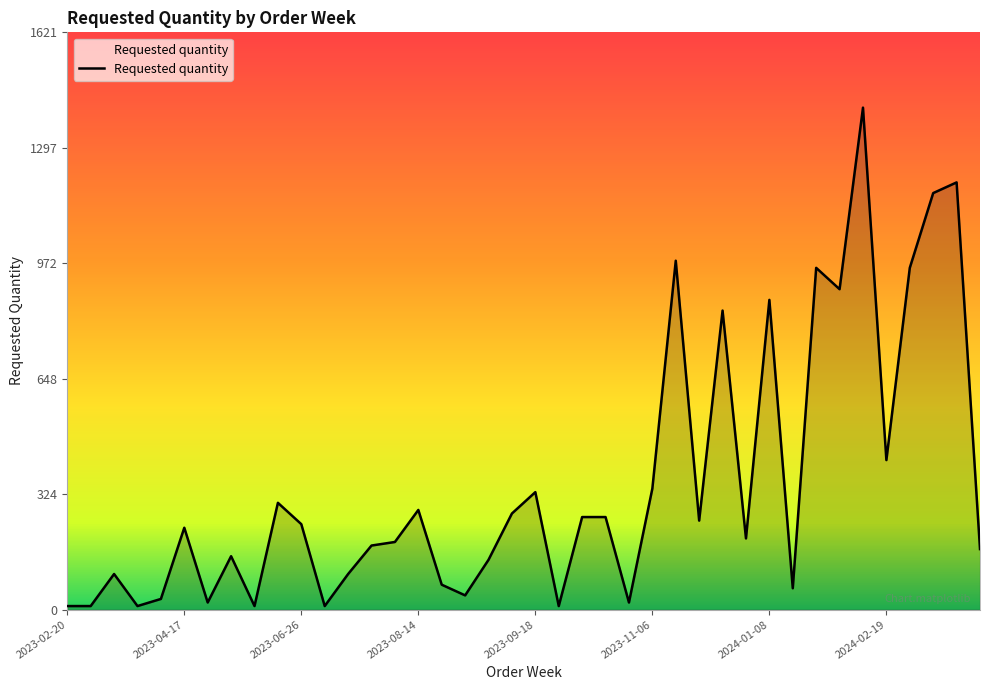

How many lines are shown in the chart?

1